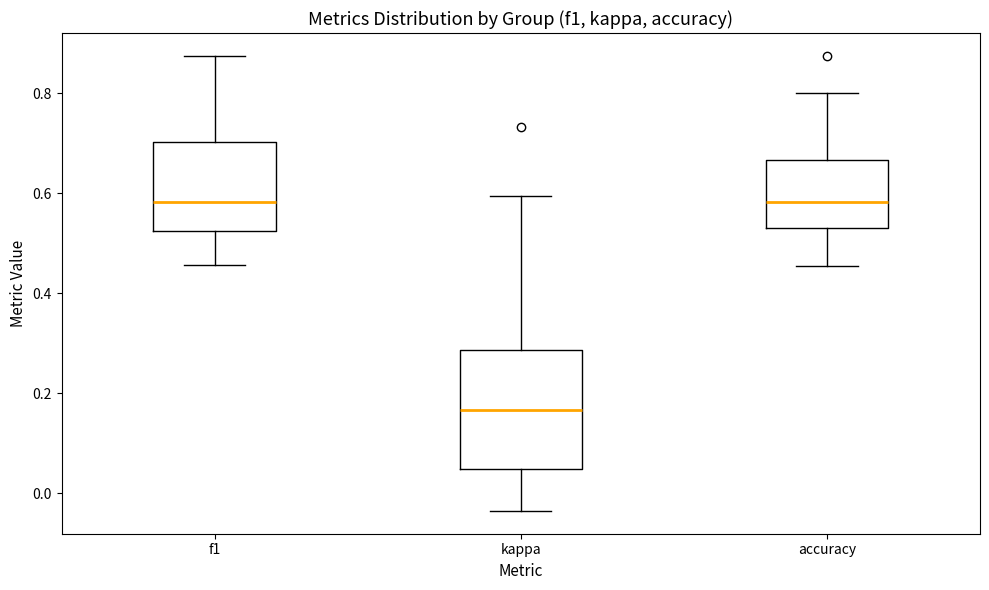

Reading left to right, transcribe this box plot: for each box, give where its median line is, the range the box spans, and where its two whiskers end, as read against the y-axis. The values are not printed on the chart, so give them approximately, as read against the axis.

f1: median 0.58, box 0.52 to 0.70, whiskers 0.46 to 0.88
kappa: median 0.16, box 0.04 to 0.28, whiskers -0.04 to 0.60
accuracy: median 0.58, box 0.54 to 0.66, whiskers 0.46 to 0.80